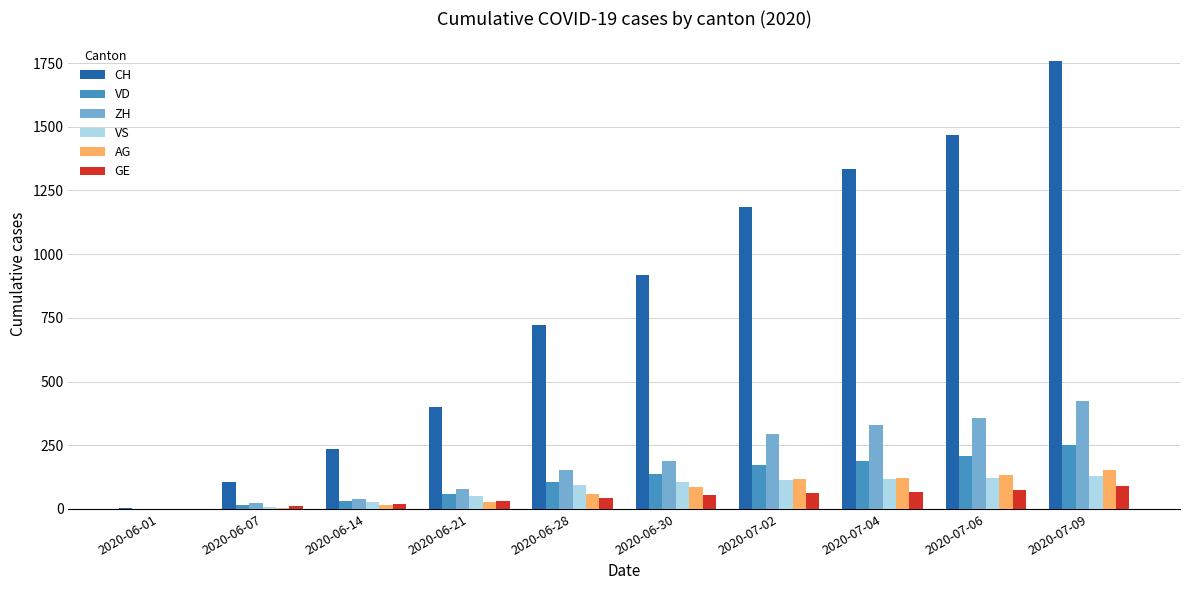

How many categories are shown in the chart?

10